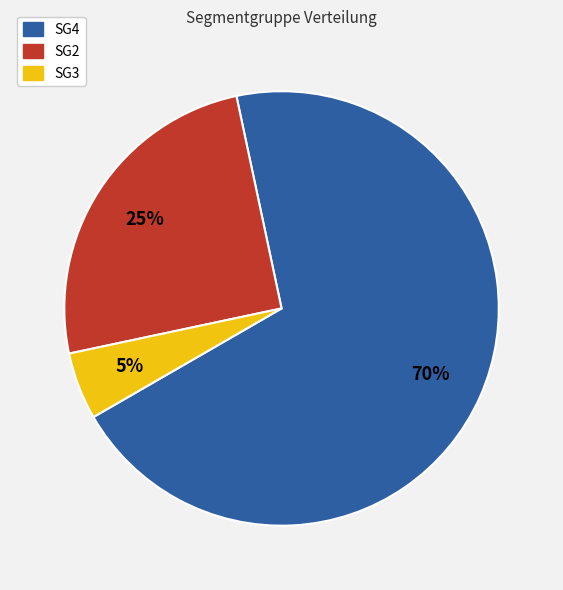

Is it true that SG4 is 70% of the pie?

True